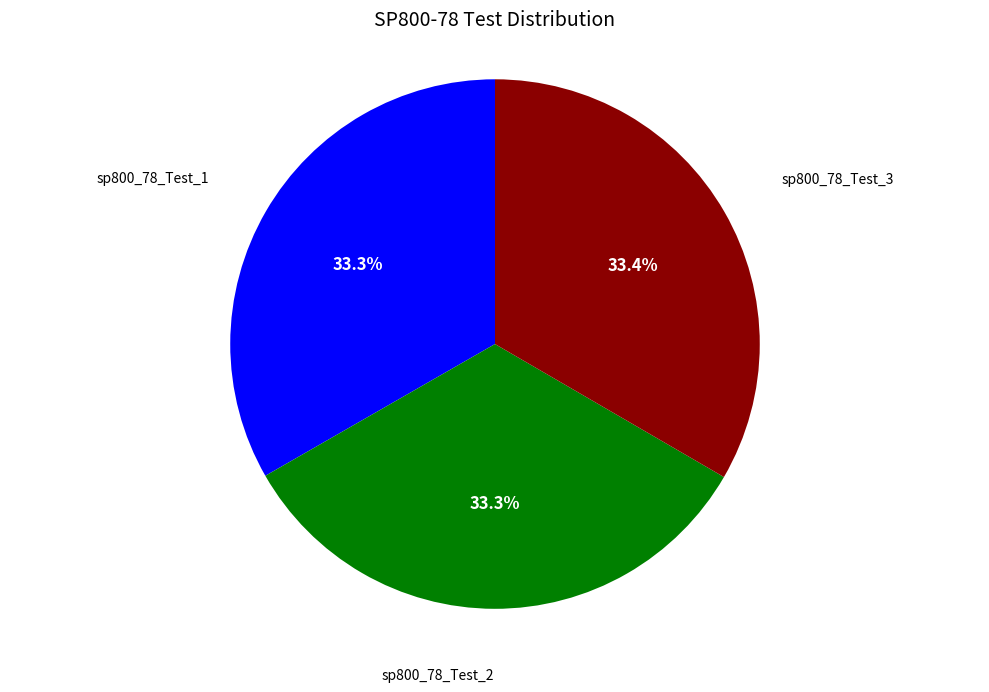

Is there any slice that represents more than half of the pie?

No